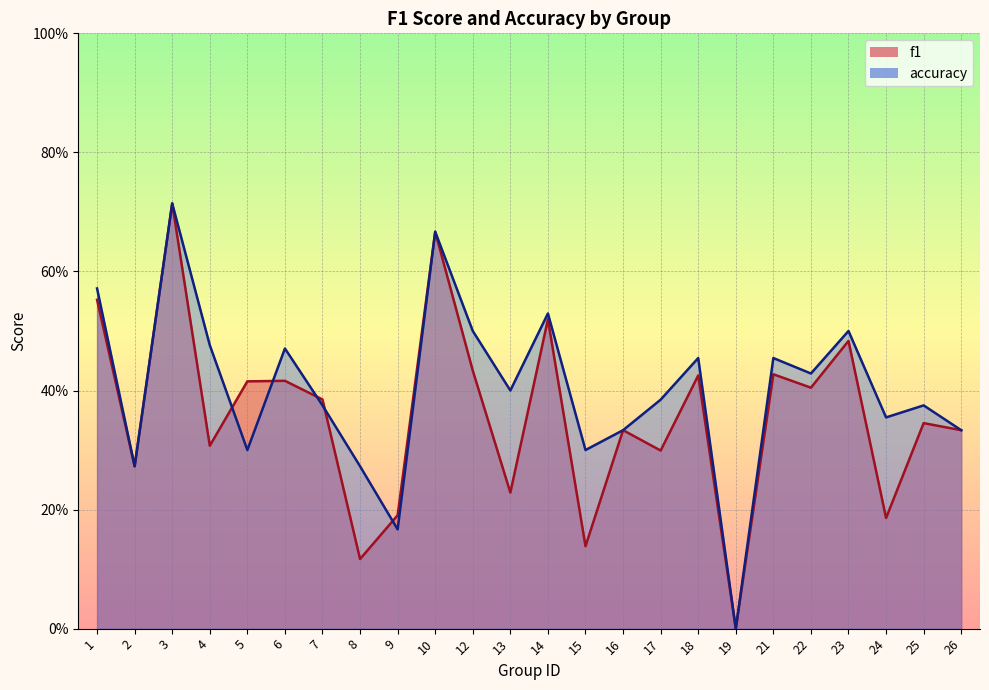

True or false: f1 and accuracy cross at least once.

True